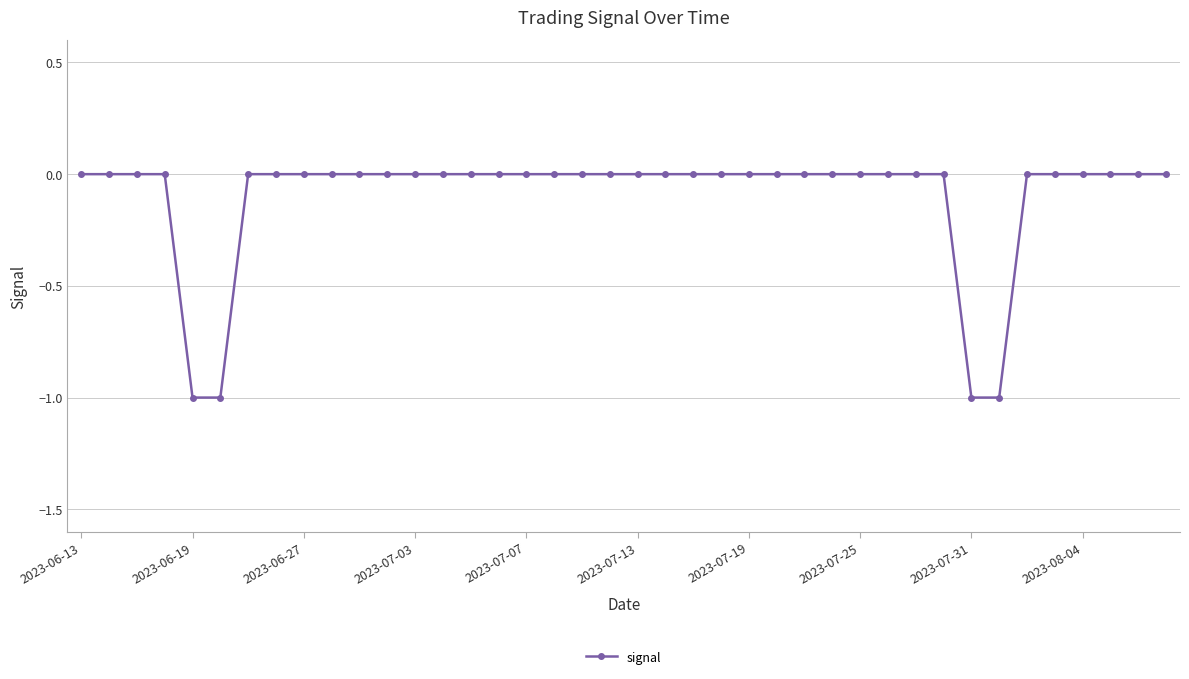

Does the chart display data point markers on the line(s)?

Yes